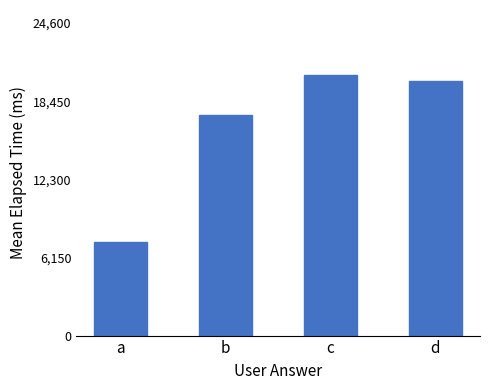

What is the difference between the second highest and minimum values?

12667